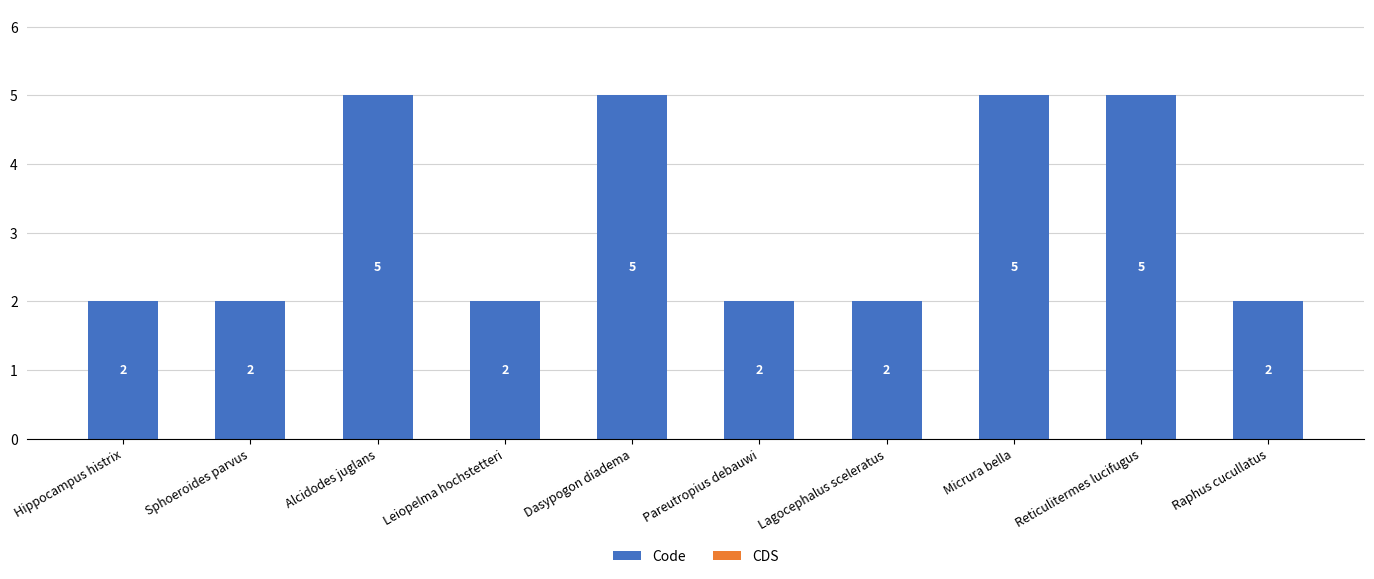

What is the greatest value displayed?

5